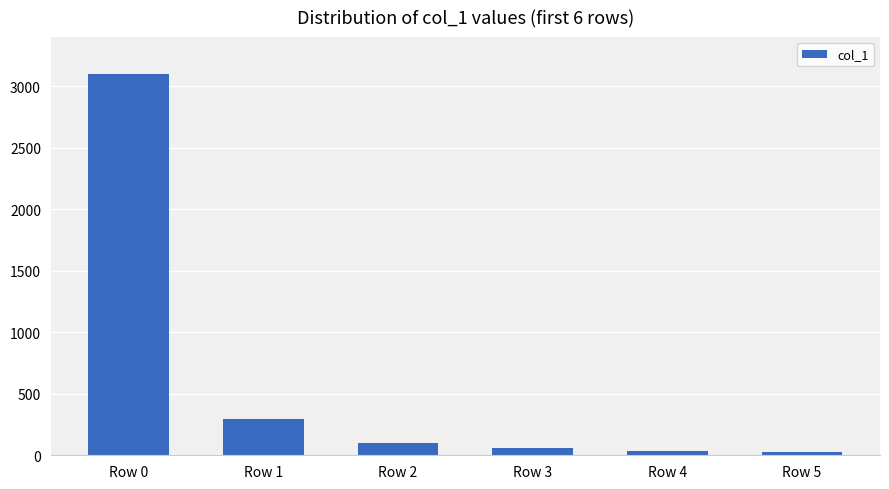

Does the chart contain stacked bars?

No